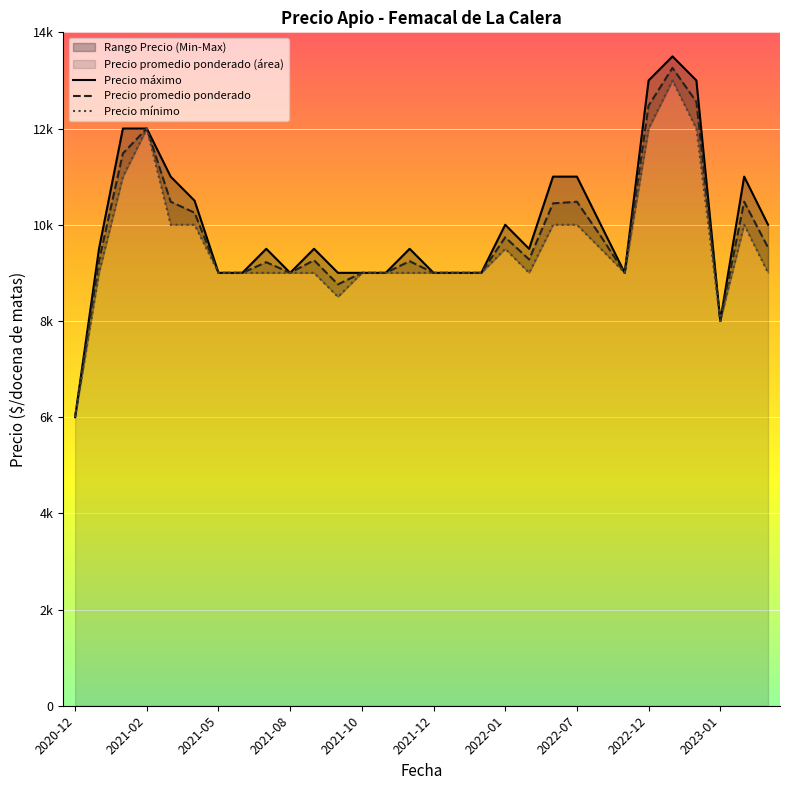

Which series has the largest range (max minus min)?

Precio maximo